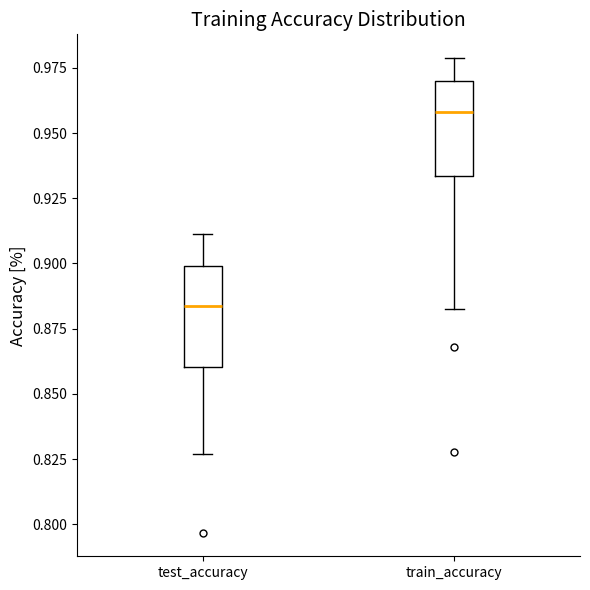

Reading left to right, transcribe this box plot: for each box, give where its median line is, the range the box spans, and where its two whiskers end, as read against the y-axis. The values are not printed on the chart, so give them approximately, as read against the axis.

test_accuracy: median 0.885, box 0.860 to 0.900, whiskers 0.825 to 0.910
train_accuracy: median 0.960, box 0.935 to 0.970, whiskers 0.885 to 0.980